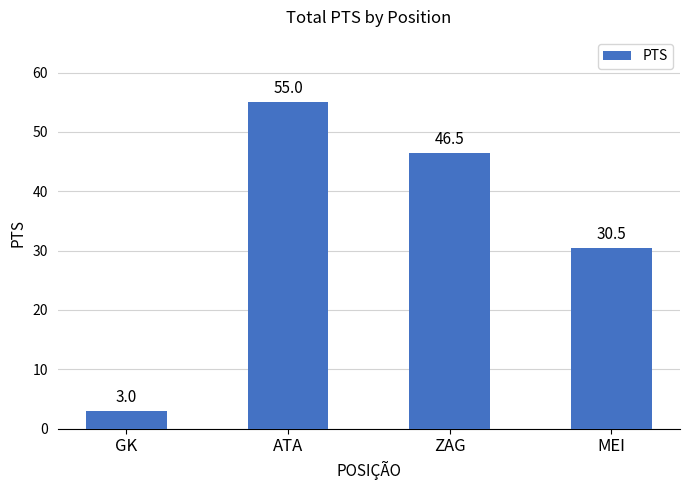

Are the bars grouped side by side (vs. stacked)?

No